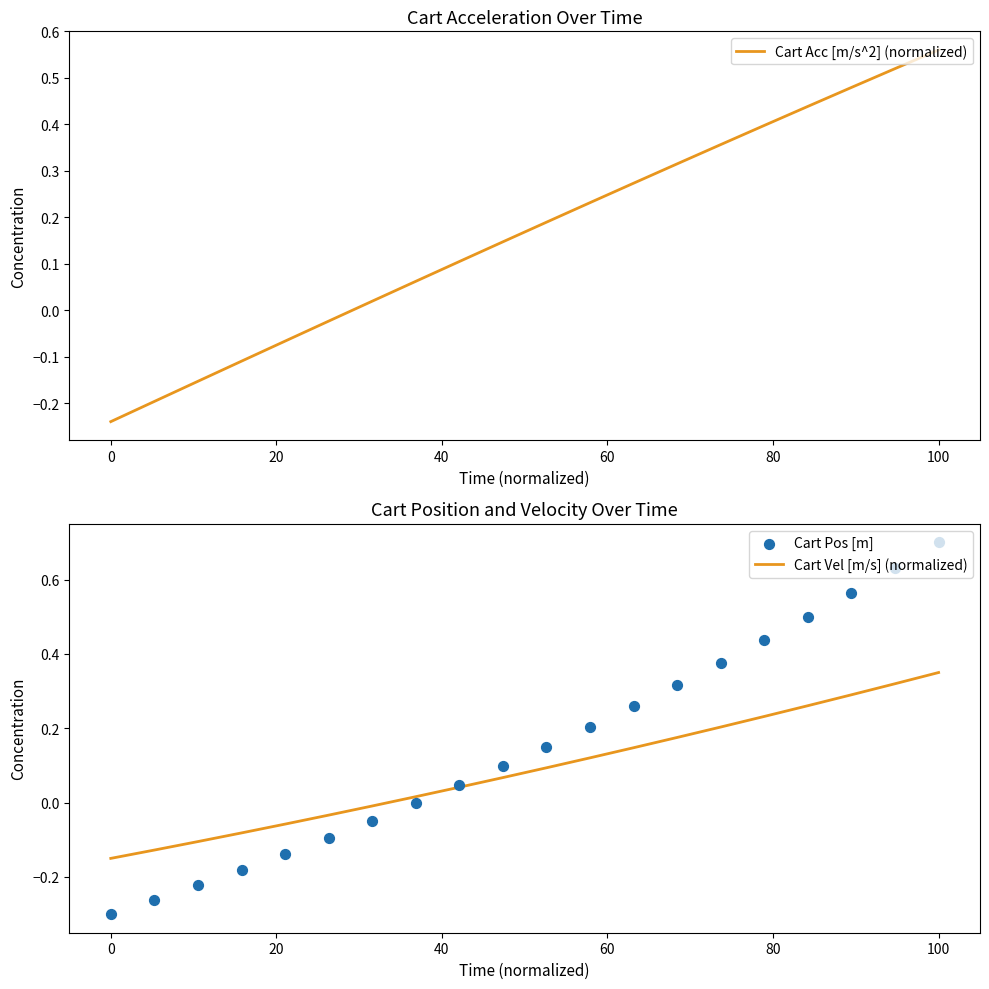

Which series has the largest Y range (max minus min)?

Cart Pos [m]